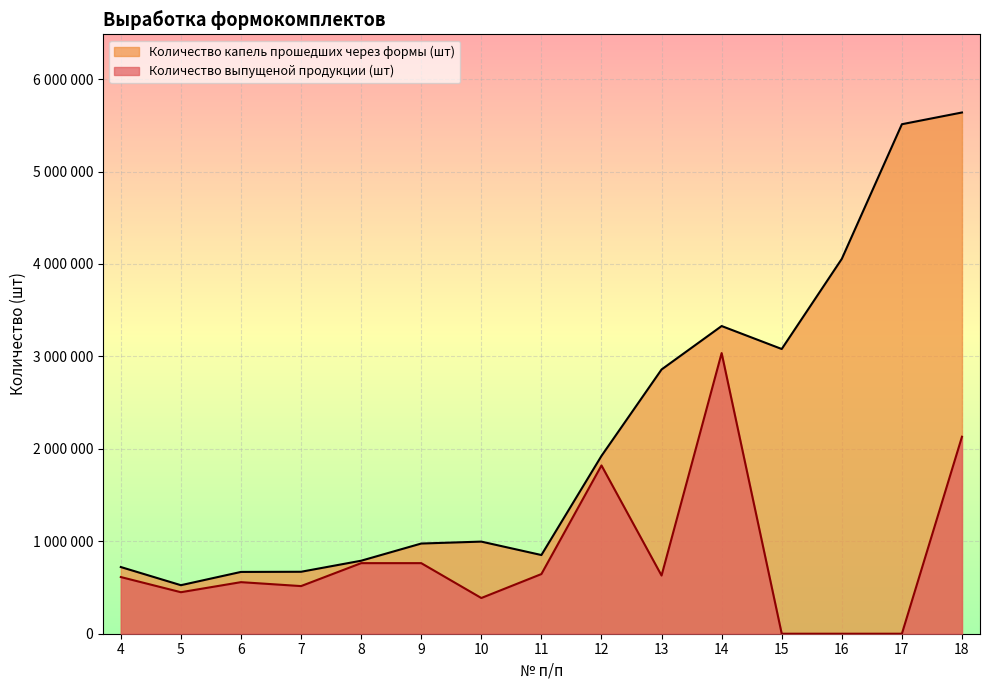

What is the difference between the highest and lowest values at 10?

610102